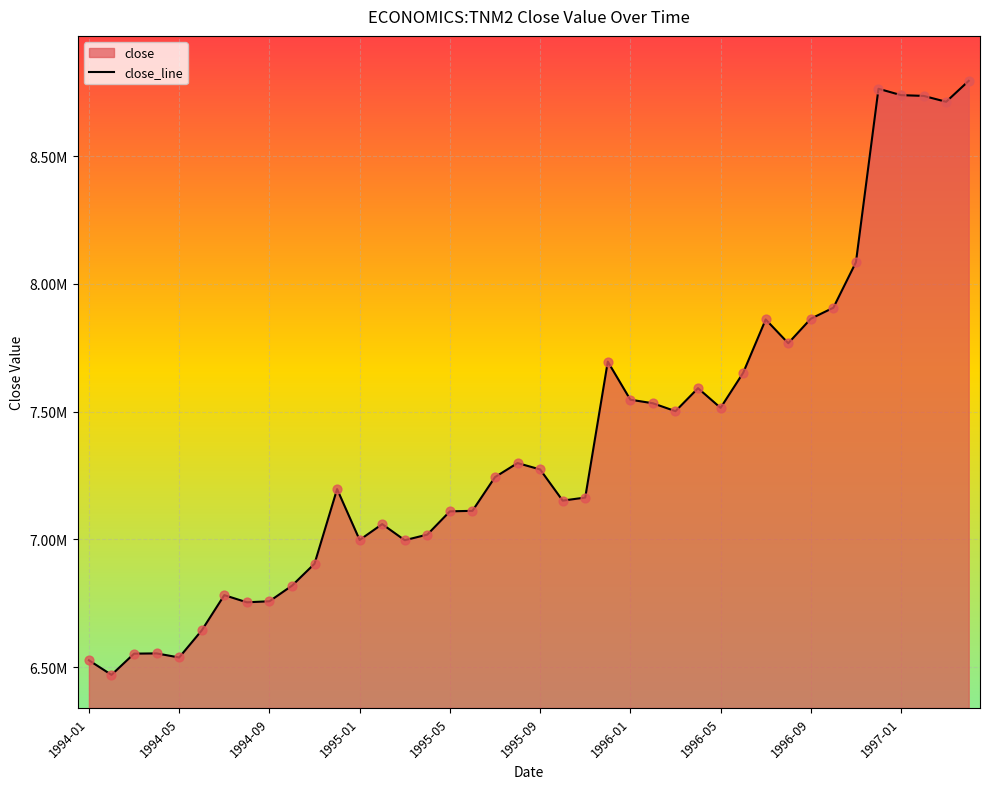

What is the change in value from 1995-07 to 1997-03?

+1469000